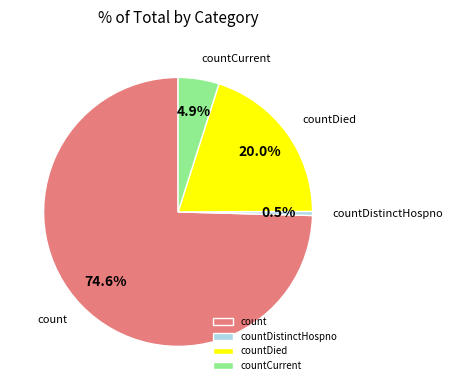

Rank the categories by value from highest to lowest.

count, countDied, countCurrent, countDistinctHospno